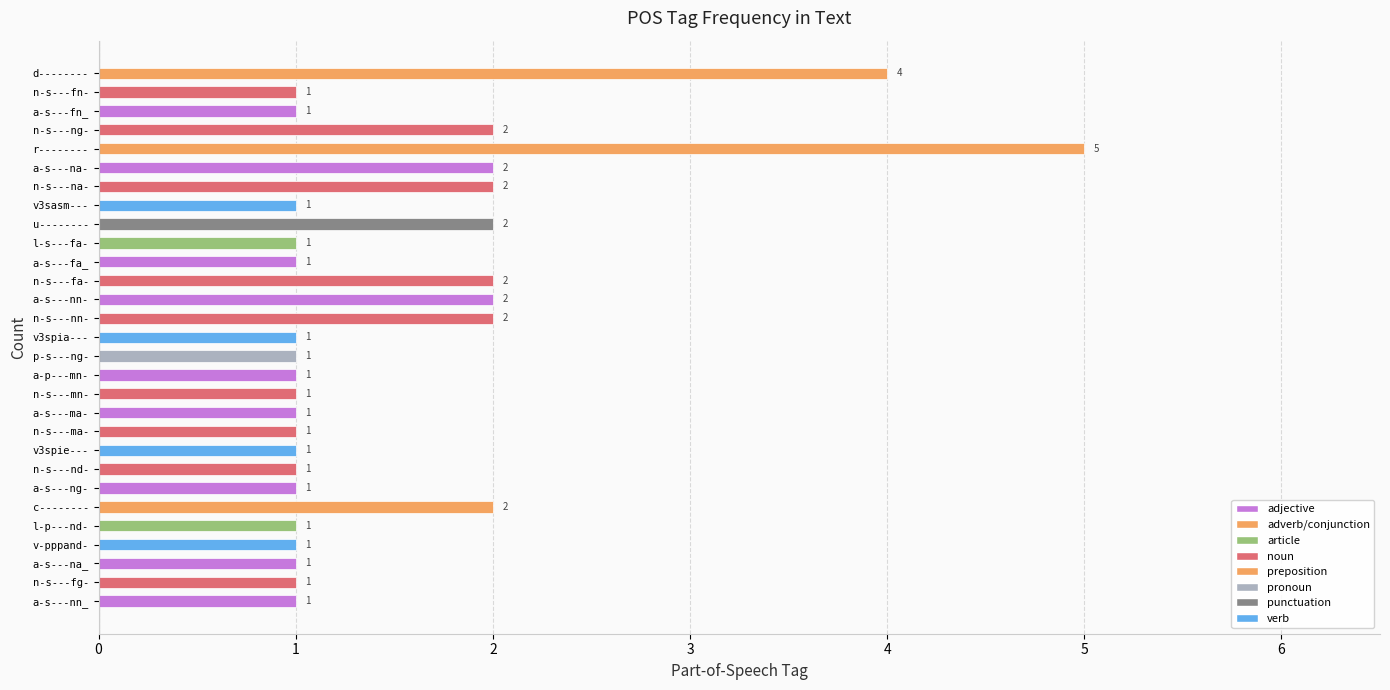

What is the sum of the values at a-s---nn- and n-s---mn-?

3